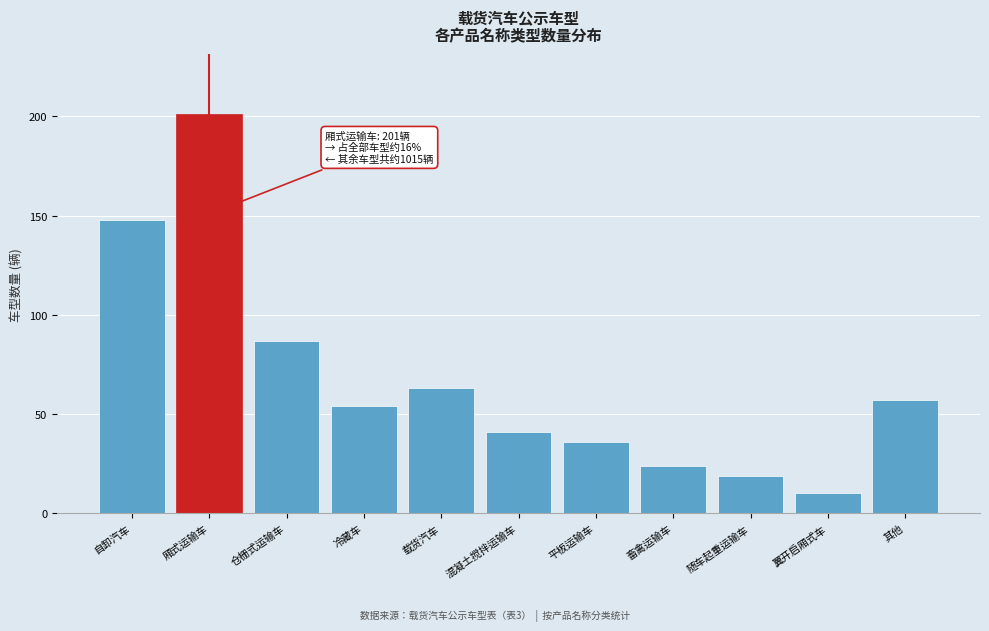

Reading left to right, transcribe all the data shown in this chart.

自卸汽车=148	厢式运输车=201	仓栅式运输车=87	冷藏车=54	载货汽车=63	混凝土搅拌运输车=41	平板运输车=36	畜禽运输车=24	随车起重运输车=19	翼开启厢式车=10	其他=57